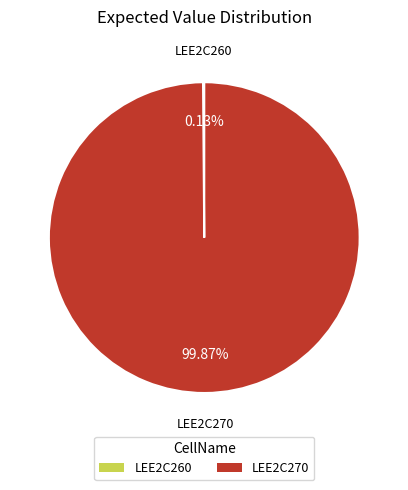

What is the majority slice?

LEE2C270